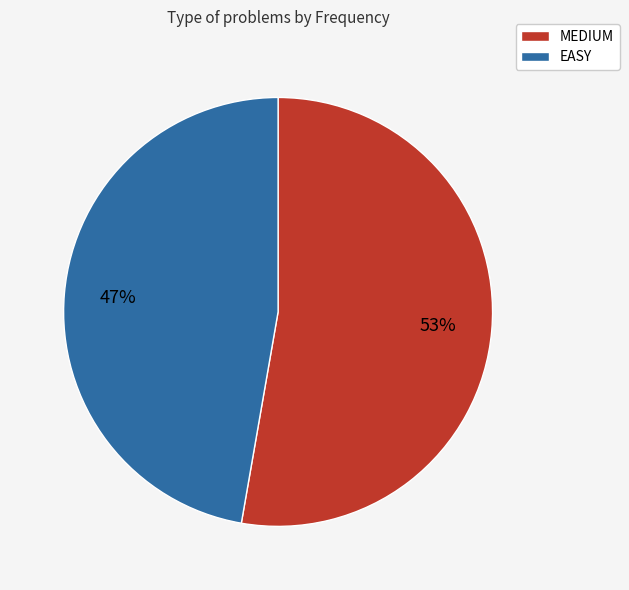

Rank the categories by value from lowest to highest.

EASY, MEDIUM